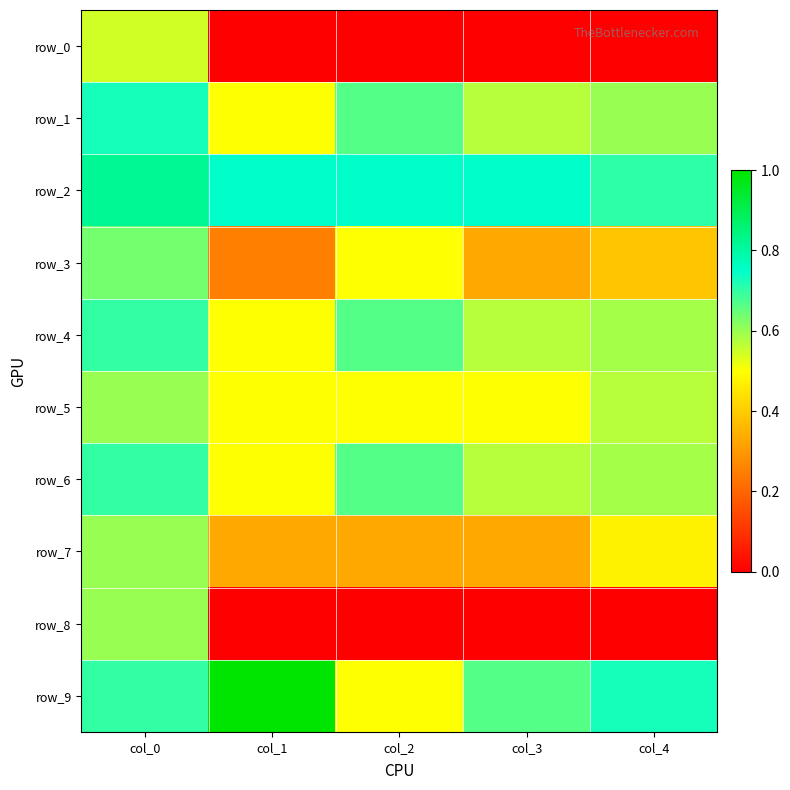

The value of row_8 at col_1 is 0.4. True or false?

False